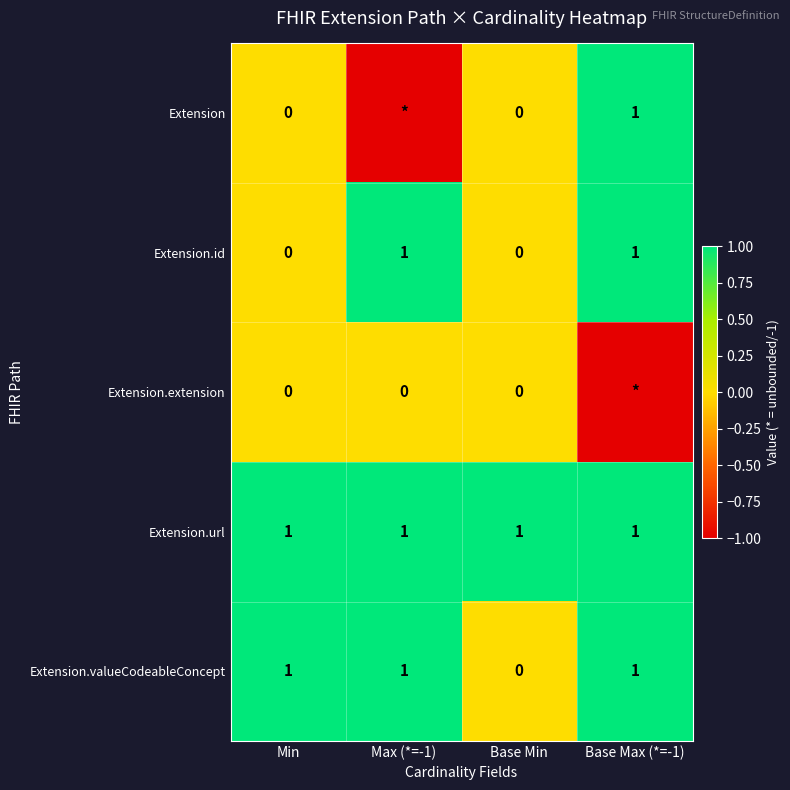

Which has a higher value, Max (*=-1) or Base Min?

Base Min